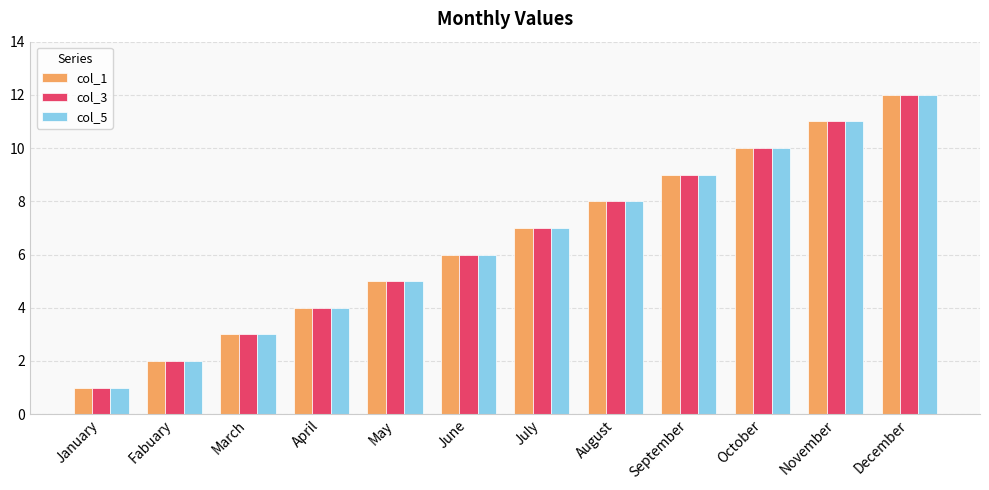

Reading right to left, transcribe all the data shown in this chart.

col_1: December=12	November=11	October=10	September=9	August=8	July=7	June=6	May=5	April=4	March=3	Fabuary=2	January=1
col_3: December=12	November=11	October=10	September=9	August=8	July=7	June=6	May=5	April=4	March=3	Fabuary=2	January=1
col_5: December=12	November=11	October=10	September=9	August=8	July=7	June=6	May=5	April=4	March=3	Fabuary=2	January=1